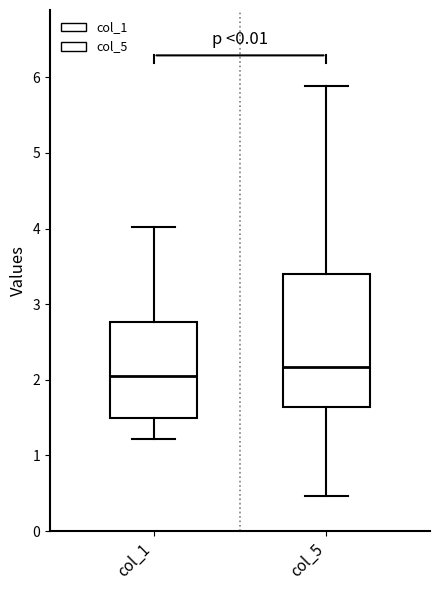

Comparing the boxes themselves (not the whiskers), which one is the tallest?

col_5